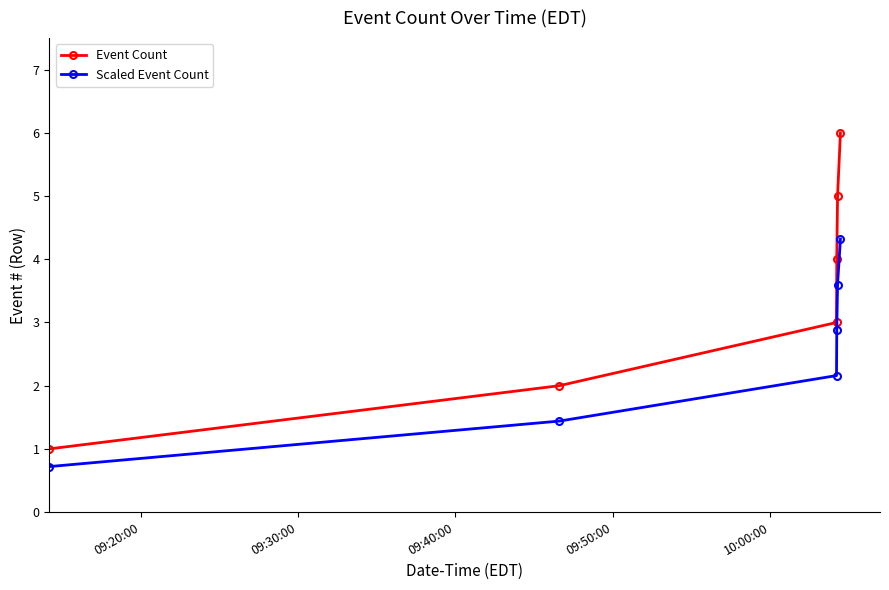

True or false: Scaled Event Count and Event Count cross at least once.

False